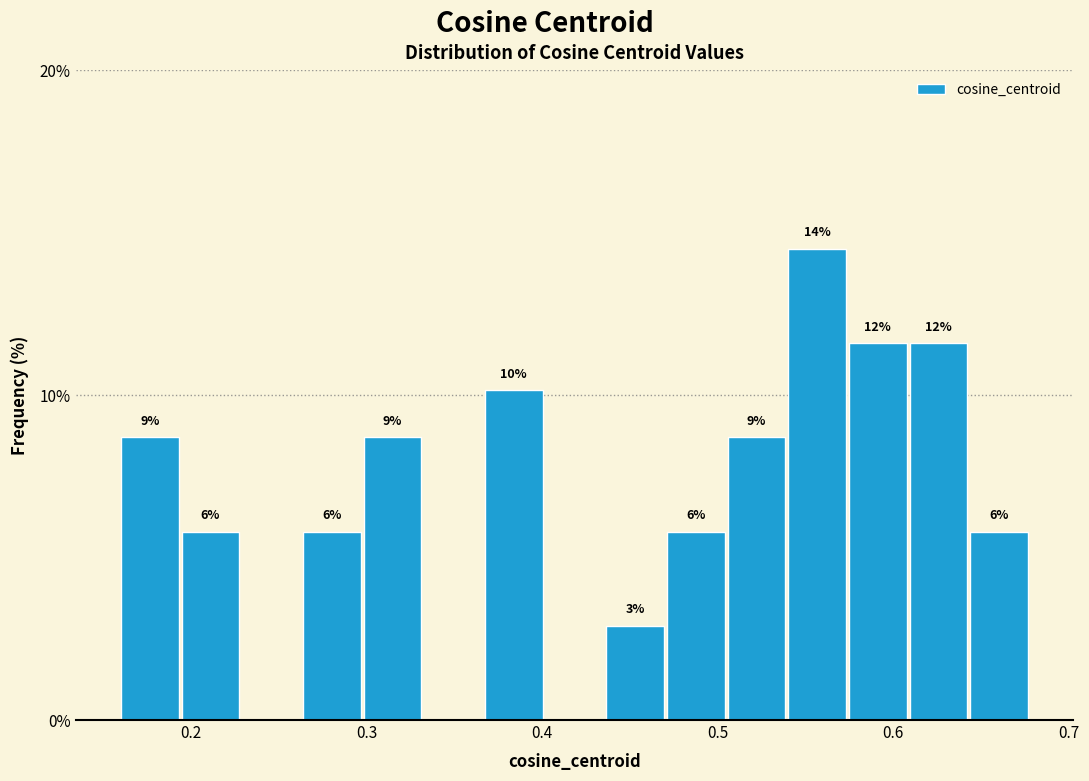

Read against the x-axis, roughly where is the centre of the tallest bar?

0.56